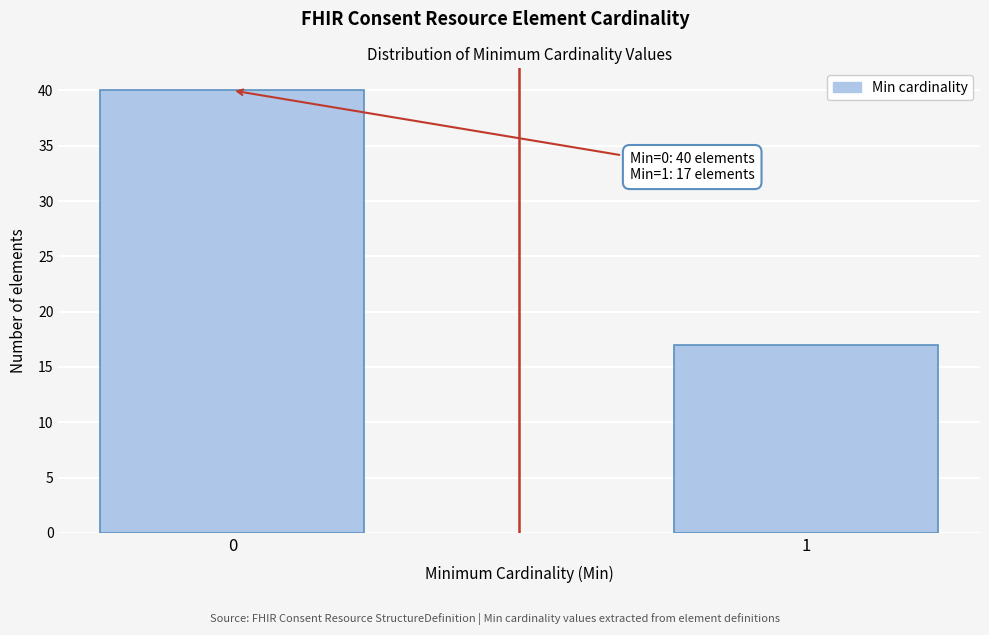

Reading left to right, what are all the values shown in this chart?

0=40	1=17